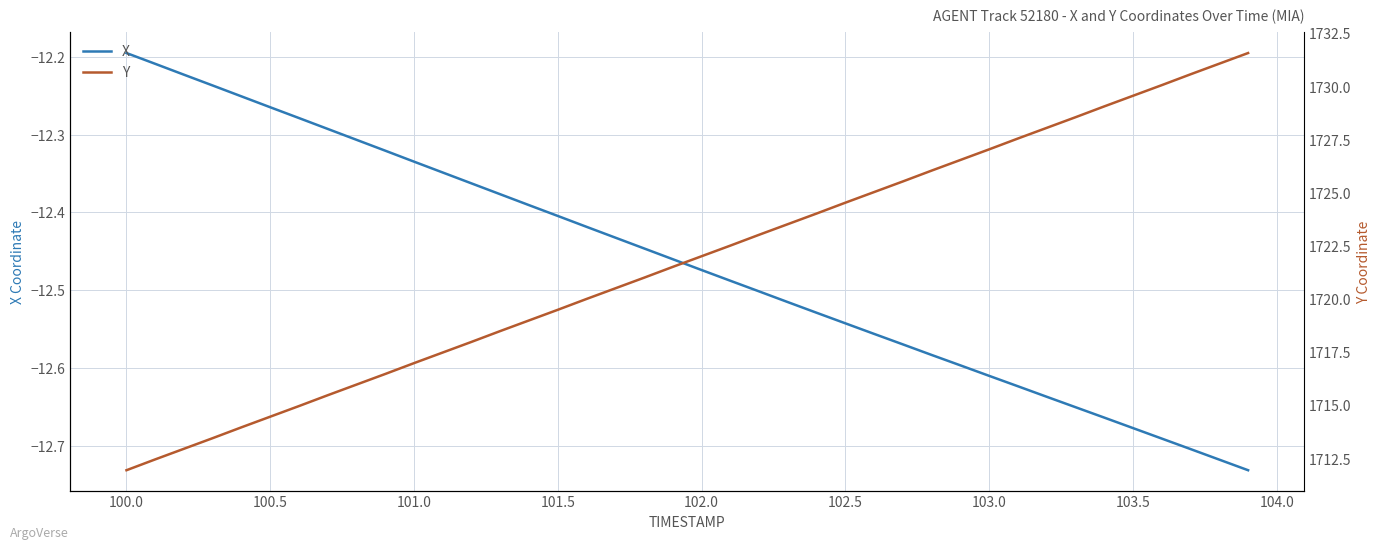

Which series has the largest range (max minus min)?

Y